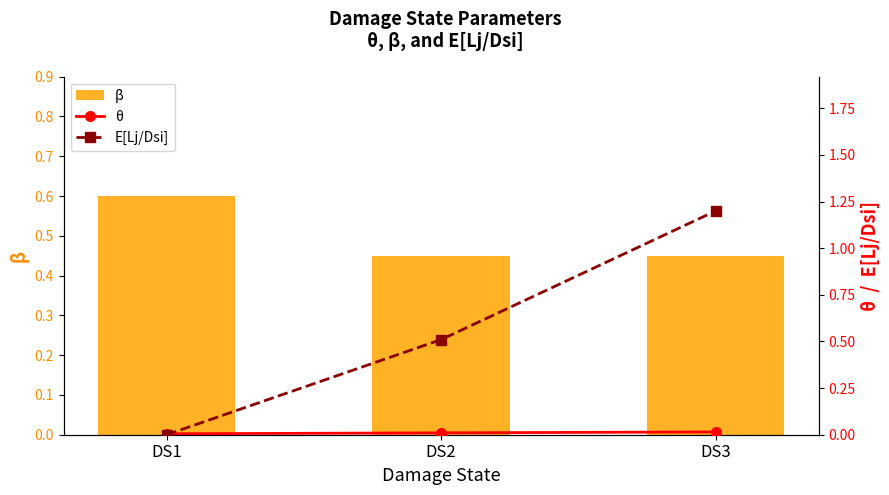

How many groups of bars are there?

3